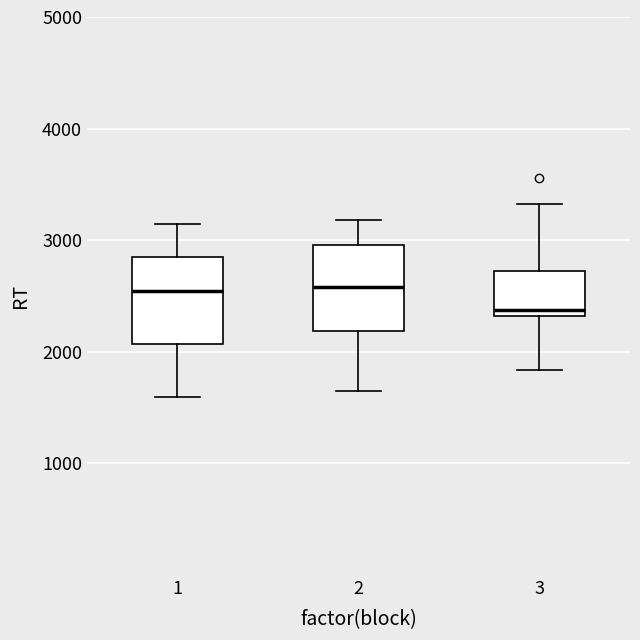

Reading left to right, read every box against the y-axis: the position of its median line, the range the box covers, and the ends of its whiskers. The values are not printed on the chart, so give them approximately, as read against the axis.

1: median 2500, box 2100 to 2900, whiskers 1600 to 3100
2: median 2600, box 2200 to 3000, whiskers 1700 to 3200
3: median 2400, box 2300 to 2700, whiskers 1800 to 3300